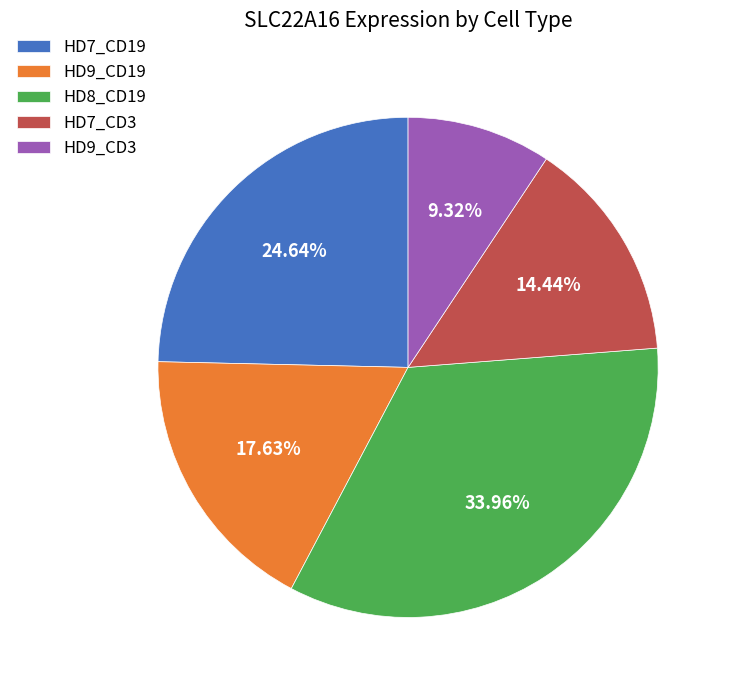

Count the number of slices in the pie.

5